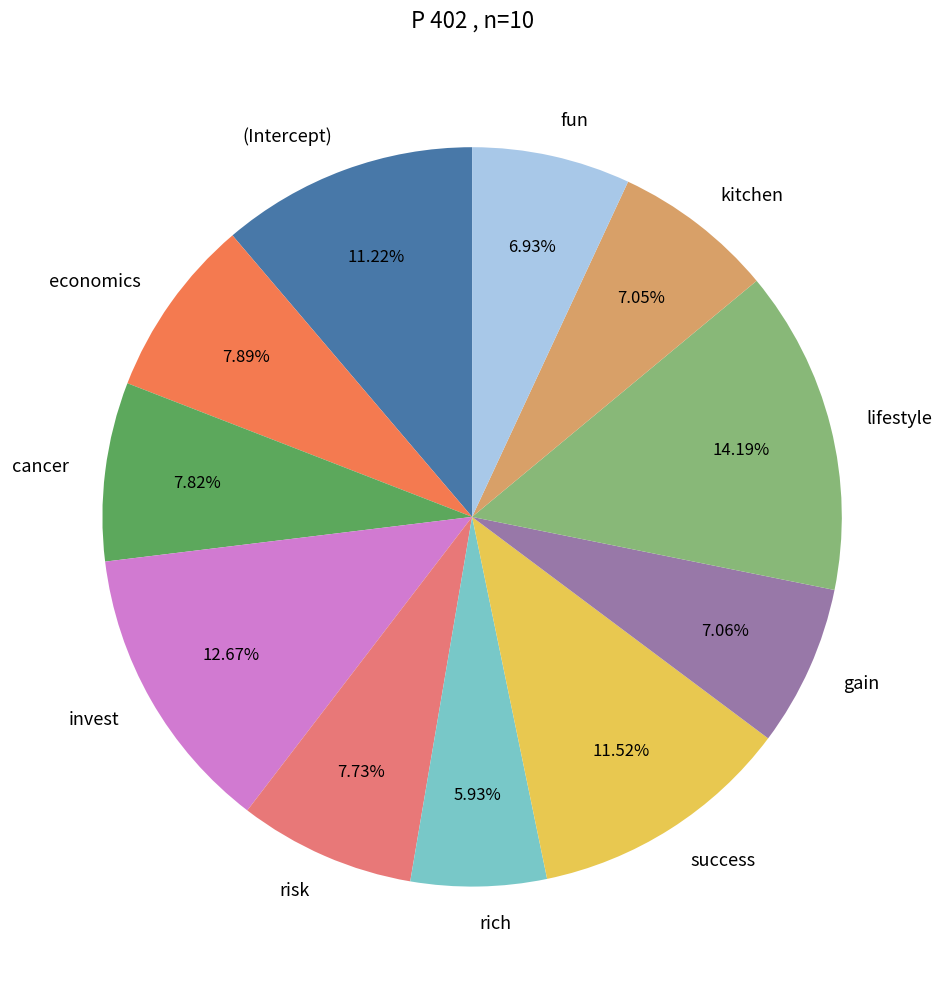

What percentage is NOT represented by gain?

92.9%